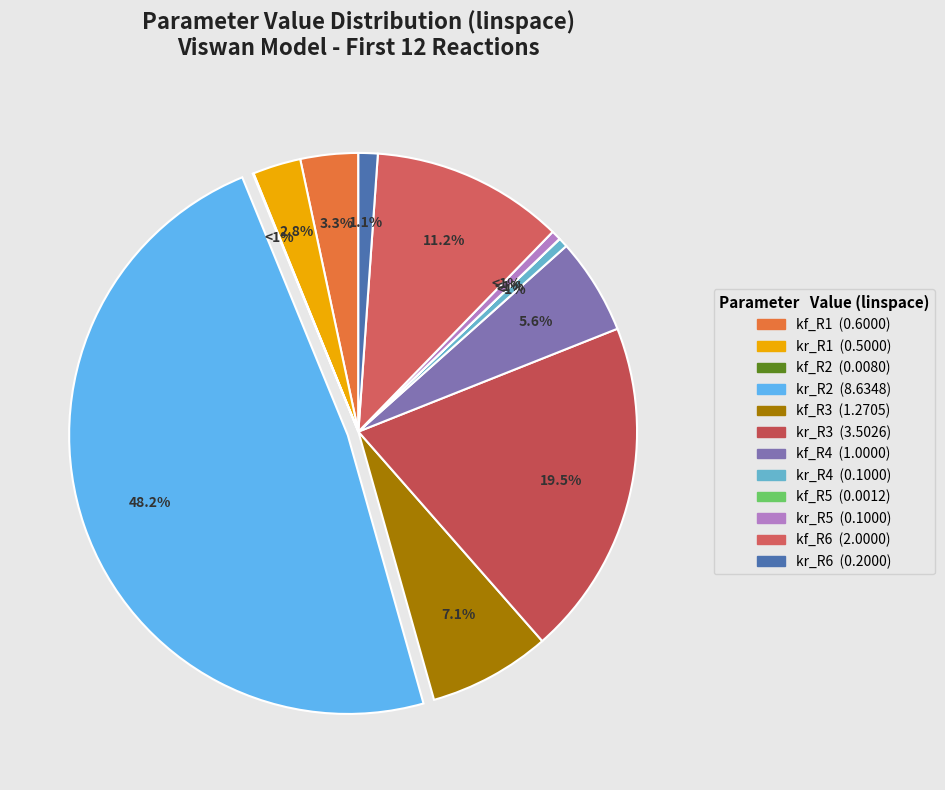

Is it true that kf_R6 is 11% of the pie?

True